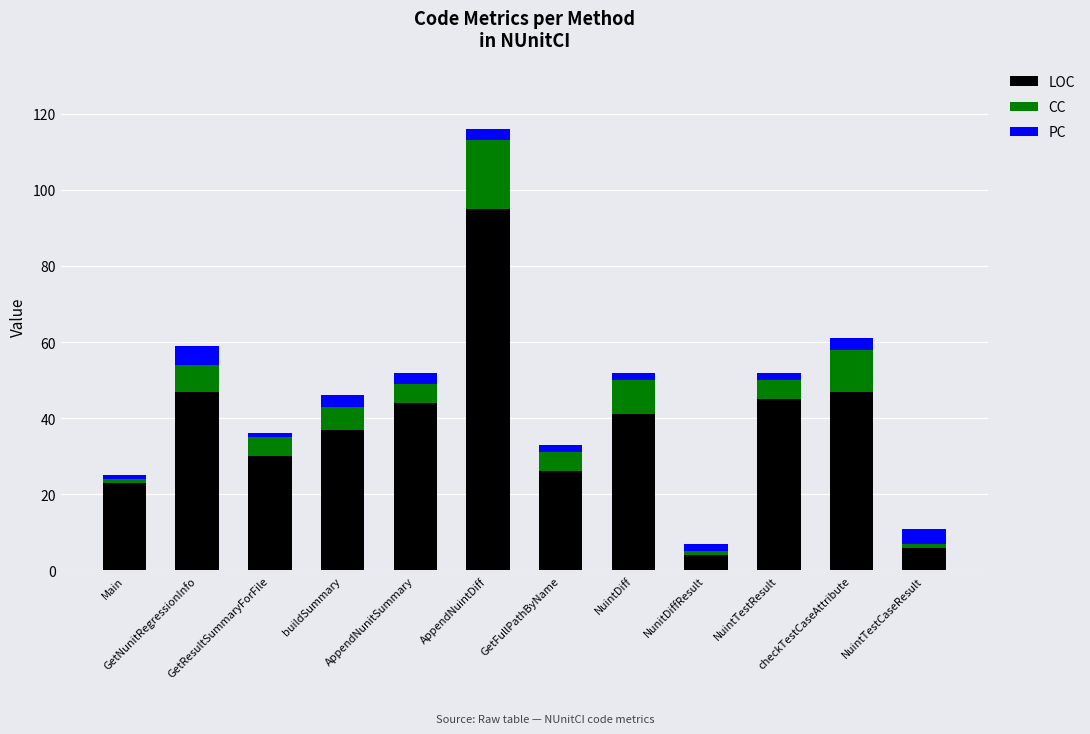

What is the difference between the second highest and second lowest values in the LOC series?

41